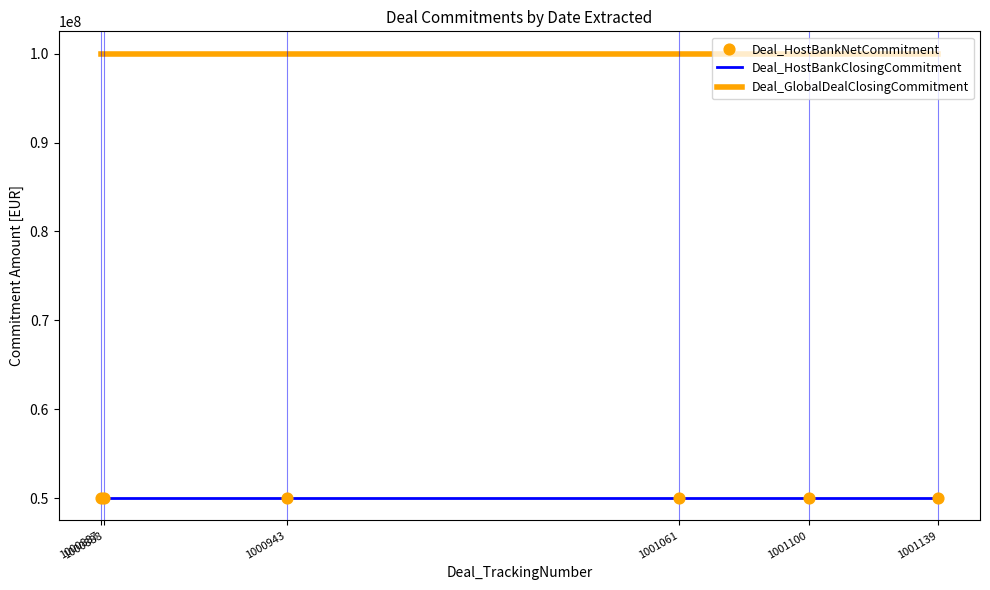

True or false: Deal_HostBankClosingCommitment and Deal_GlobalDealClosingCommitment cross at least once.

False